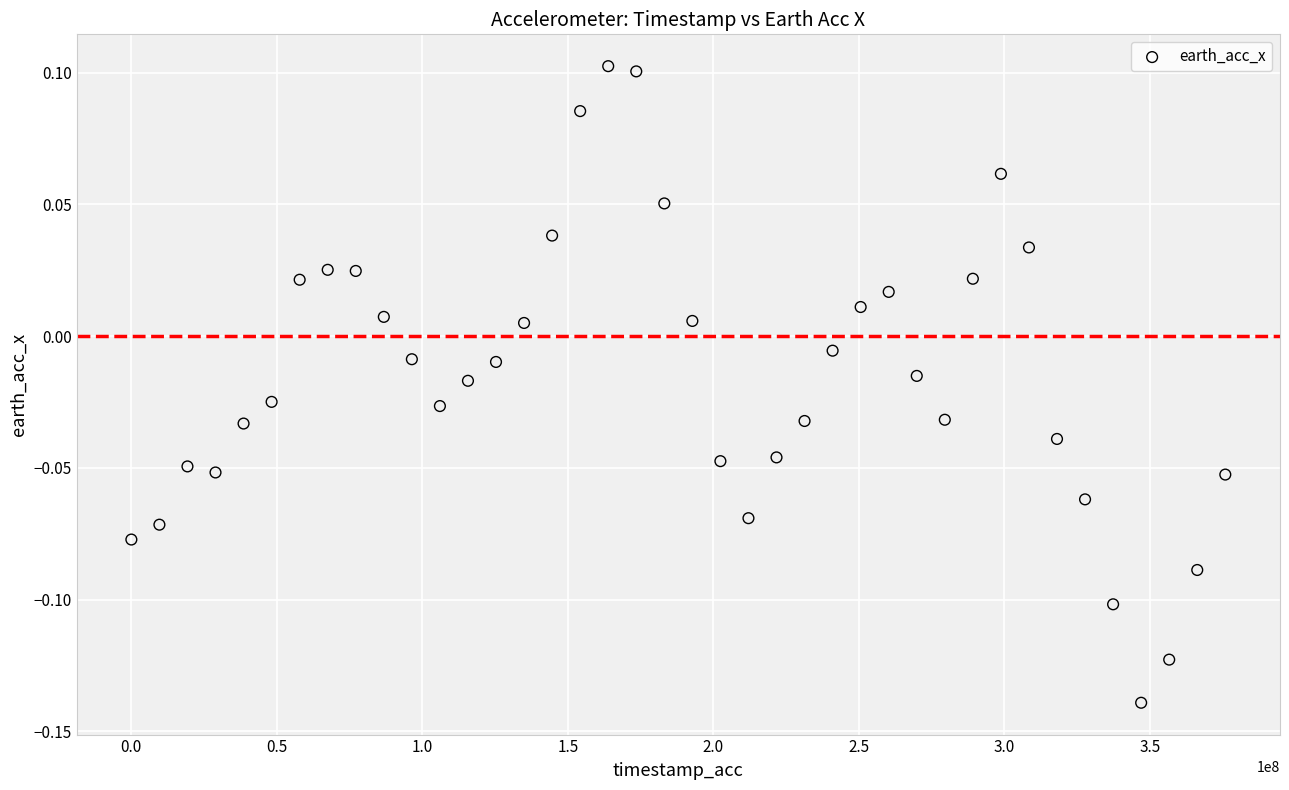

What is the range of X values (max minus min)?

375910834.0